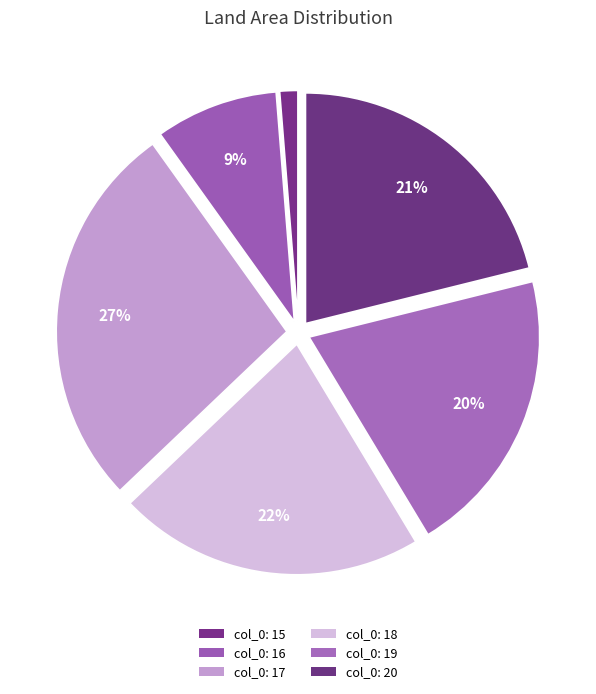

Rank the categories by value from highest to lowest.

17, 18, 20, 19, 16, 15